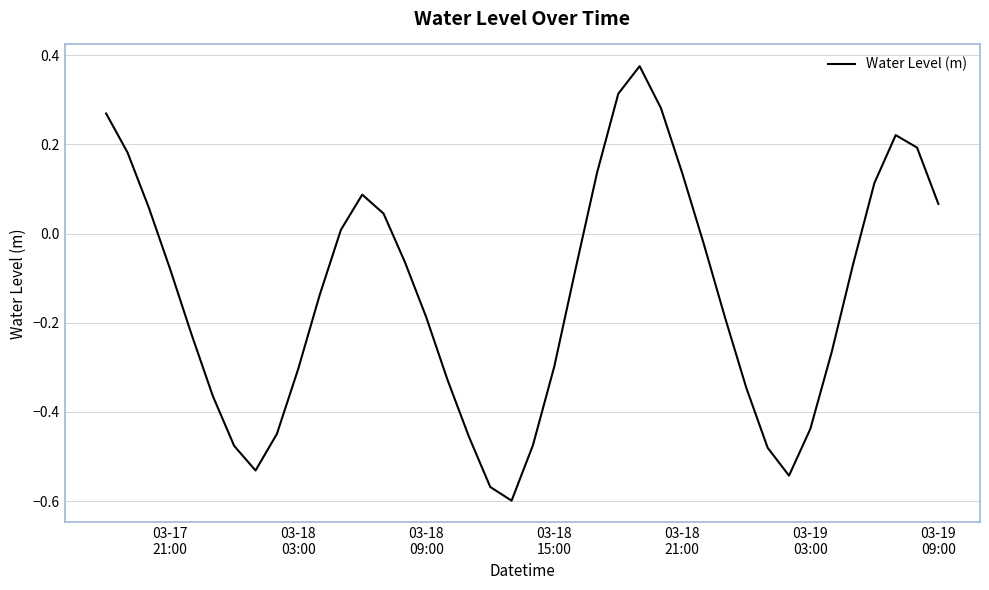

What is the difference between the maximum and minimum values?

1.0